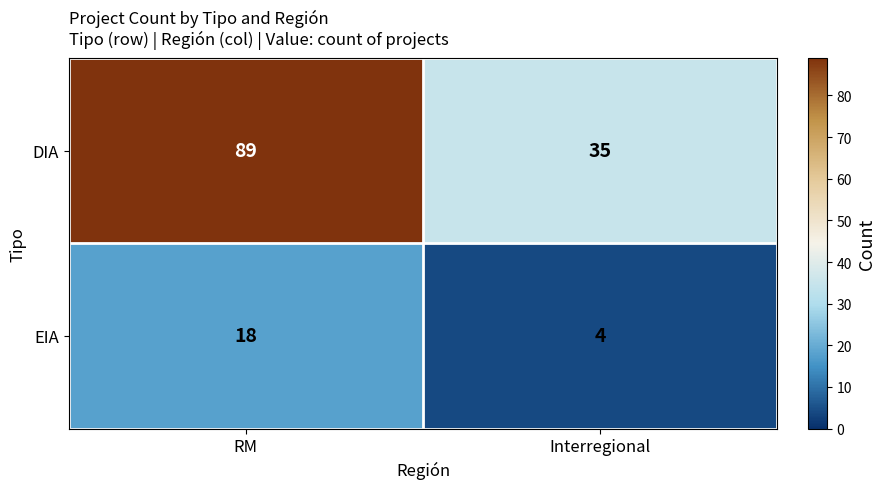

What is the total value across all series at Interregional?

39